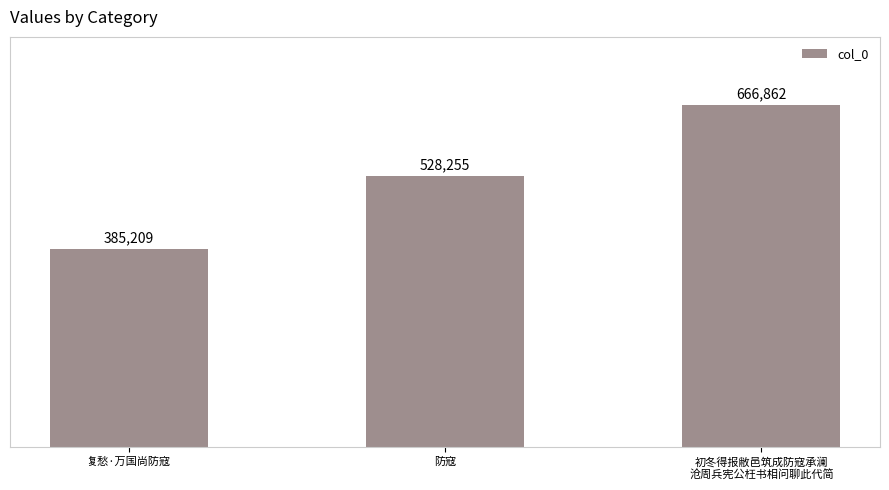

How many values are below 528255?

1